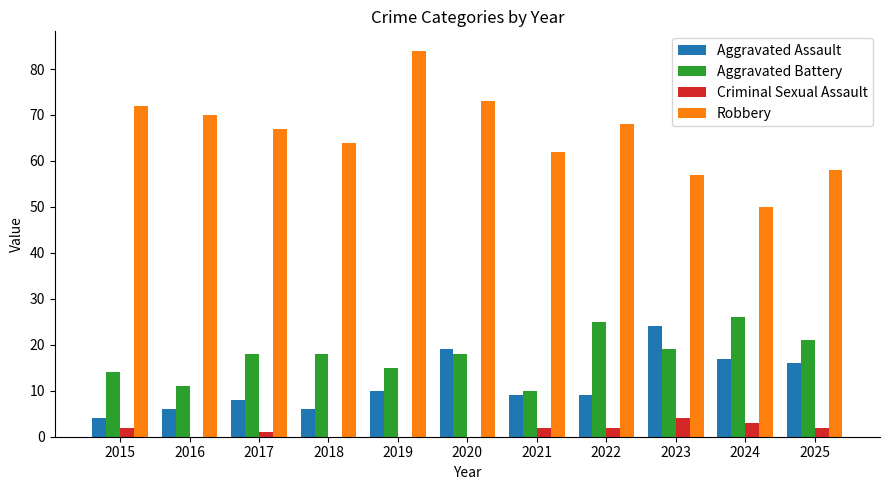

Are the bars horizontal?

No